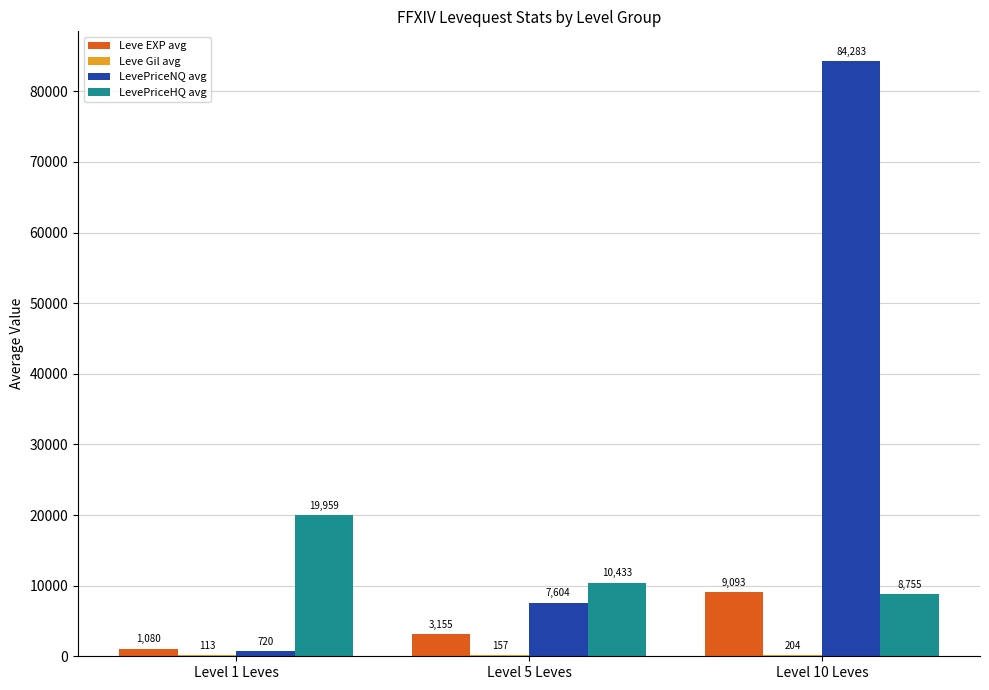

Which category has the highest value across all series?

Level 10 Leves